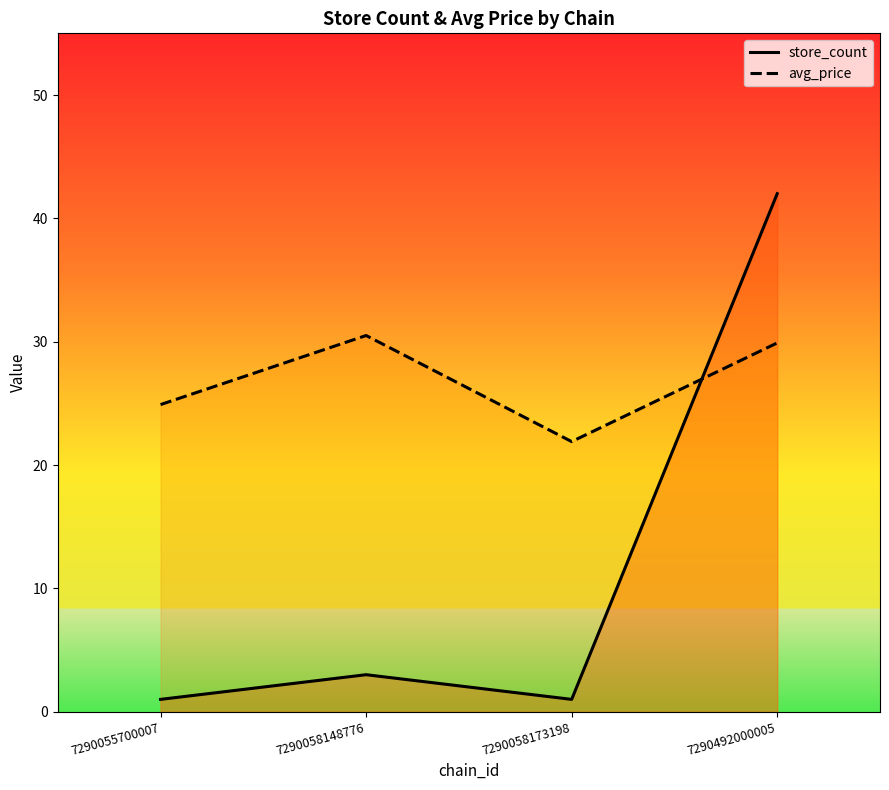

Which has a higher value, 7290058148776 or 7290492000005?

7290058148776